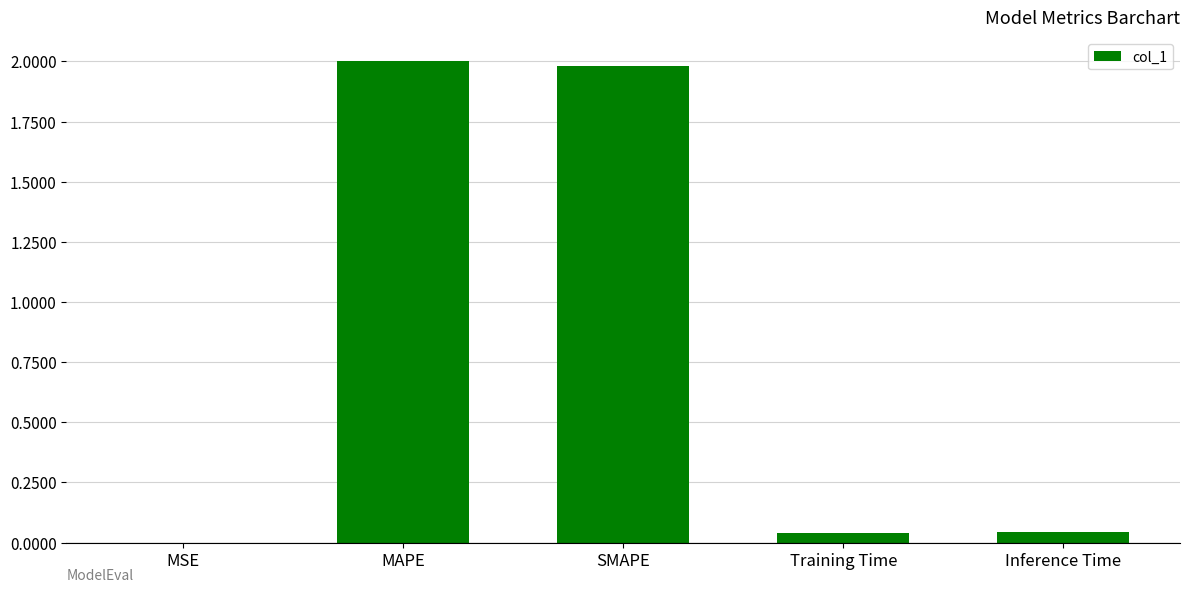

Which has a higher value, Inference Time or SMAPE?

SMAPE